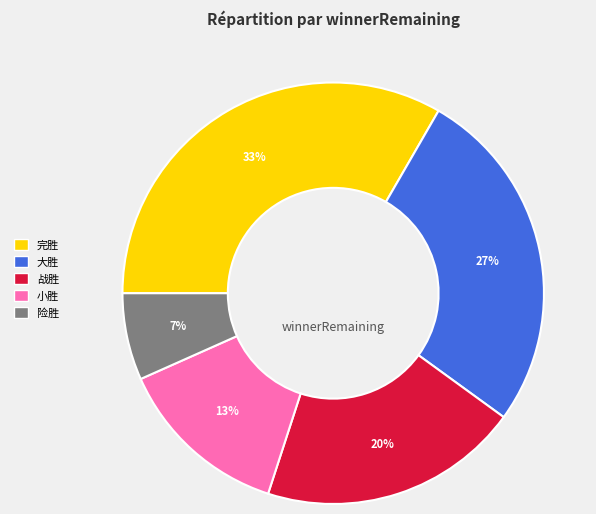

Rank the categories by value from lowest to highest.

险胜, 小胜, 战胜, 大胜, 完胜